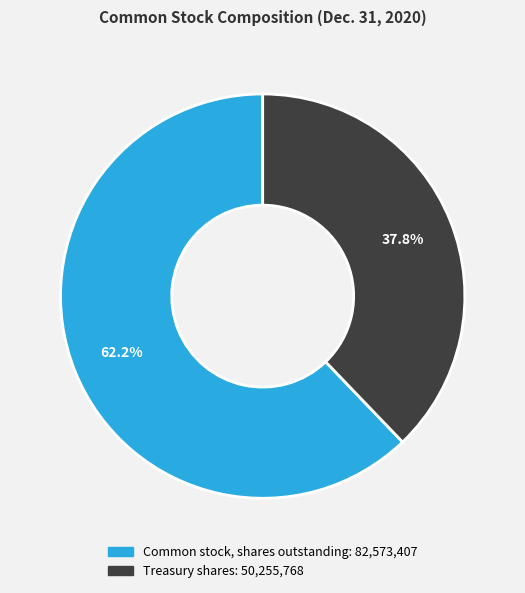

Is it true that Common stock, shares outstanding is 62% of the pie?

True